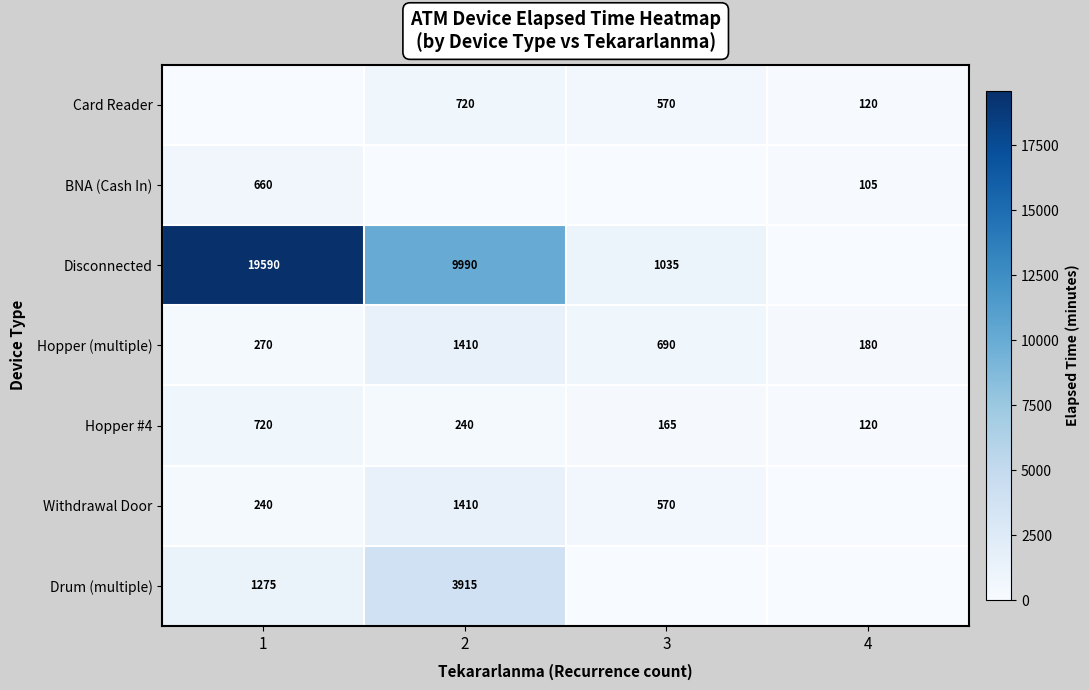

What is the average value of the Hopper (multiple) series?

638